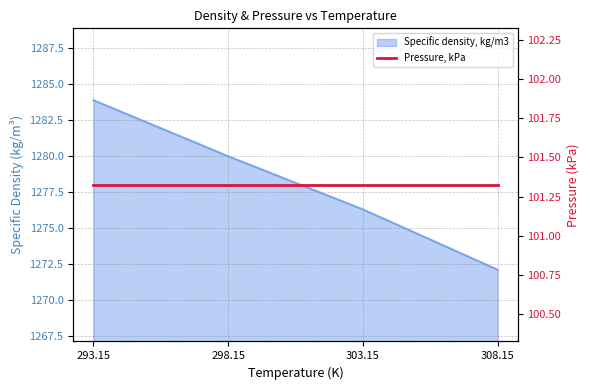

What is the maximum value shown in the chart?

1283.9